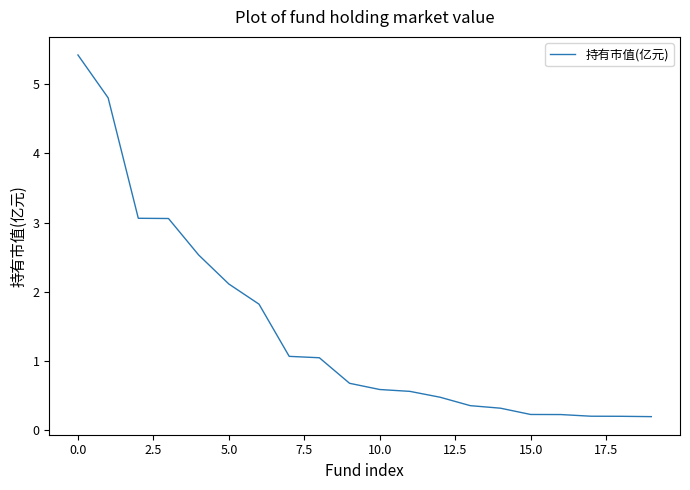

What is the difference between the maximum and minimum values?

5.2